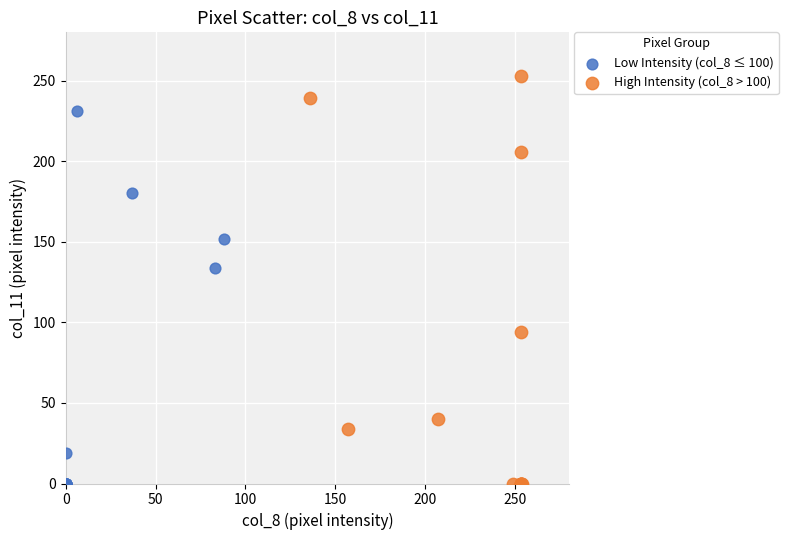

Which series reaches the maximum Y coordinate?

High Intensity (col_8 > 100)